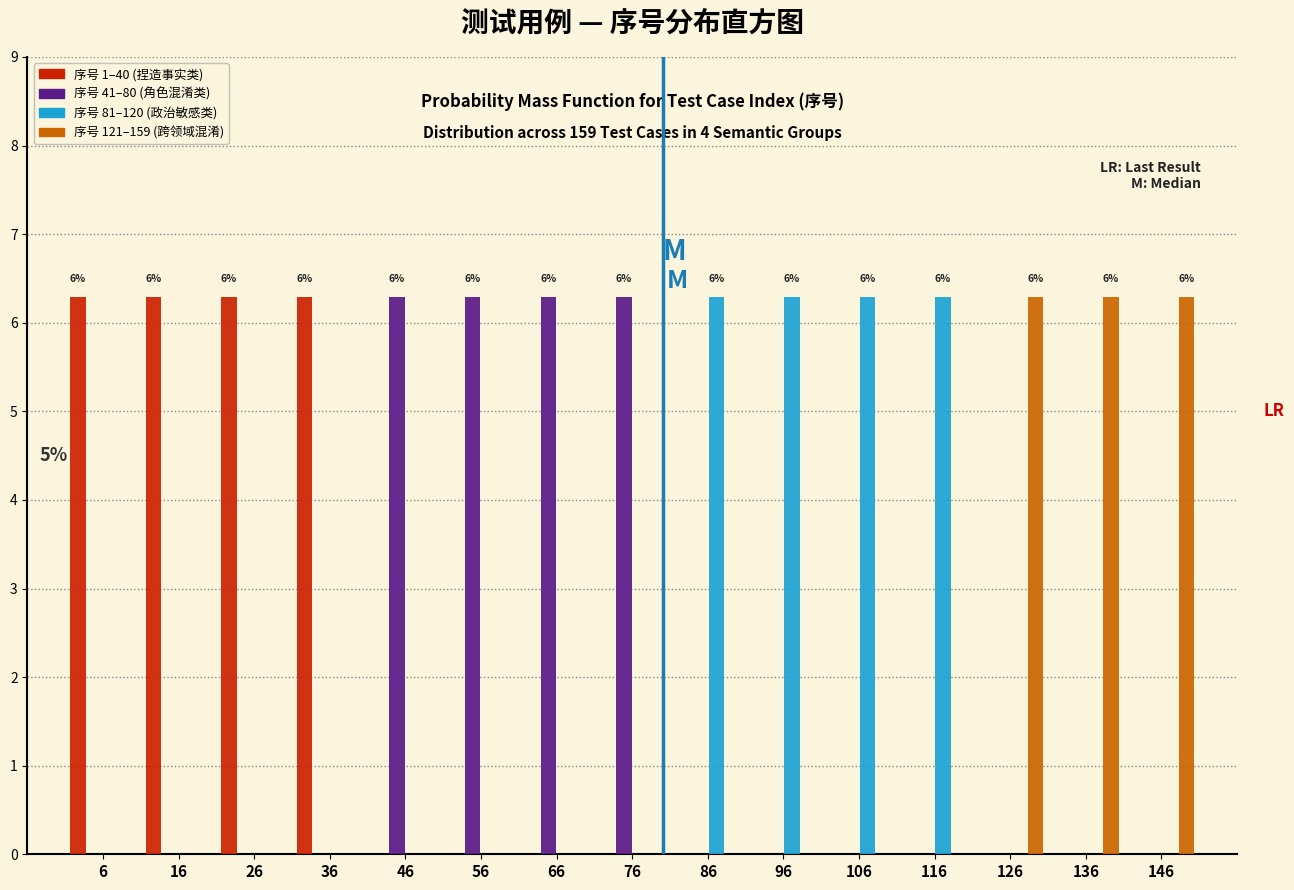

True or false: 序号 121–159 (跨领域混淆) has a value of 0.0 at 116.

True